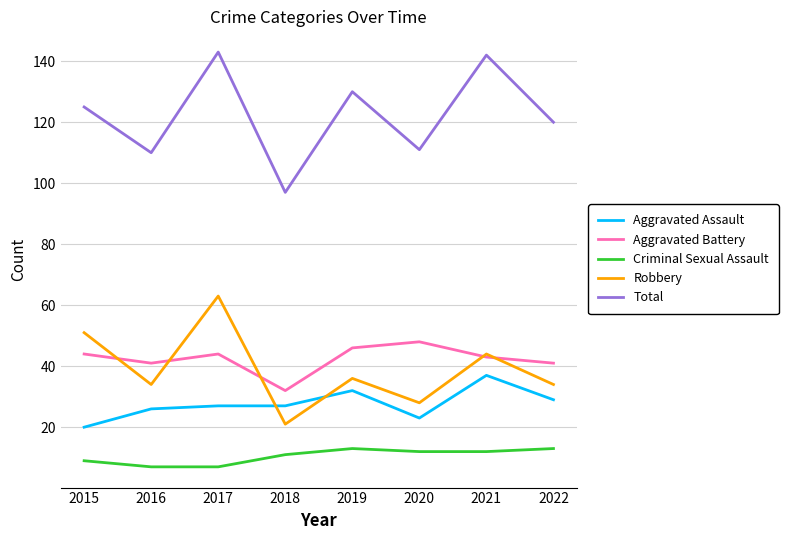

What are all the series names shown in the legend?

Aggravated Assault, Aggravated Battery, Criminal Sexual Assault, Robbery, Total